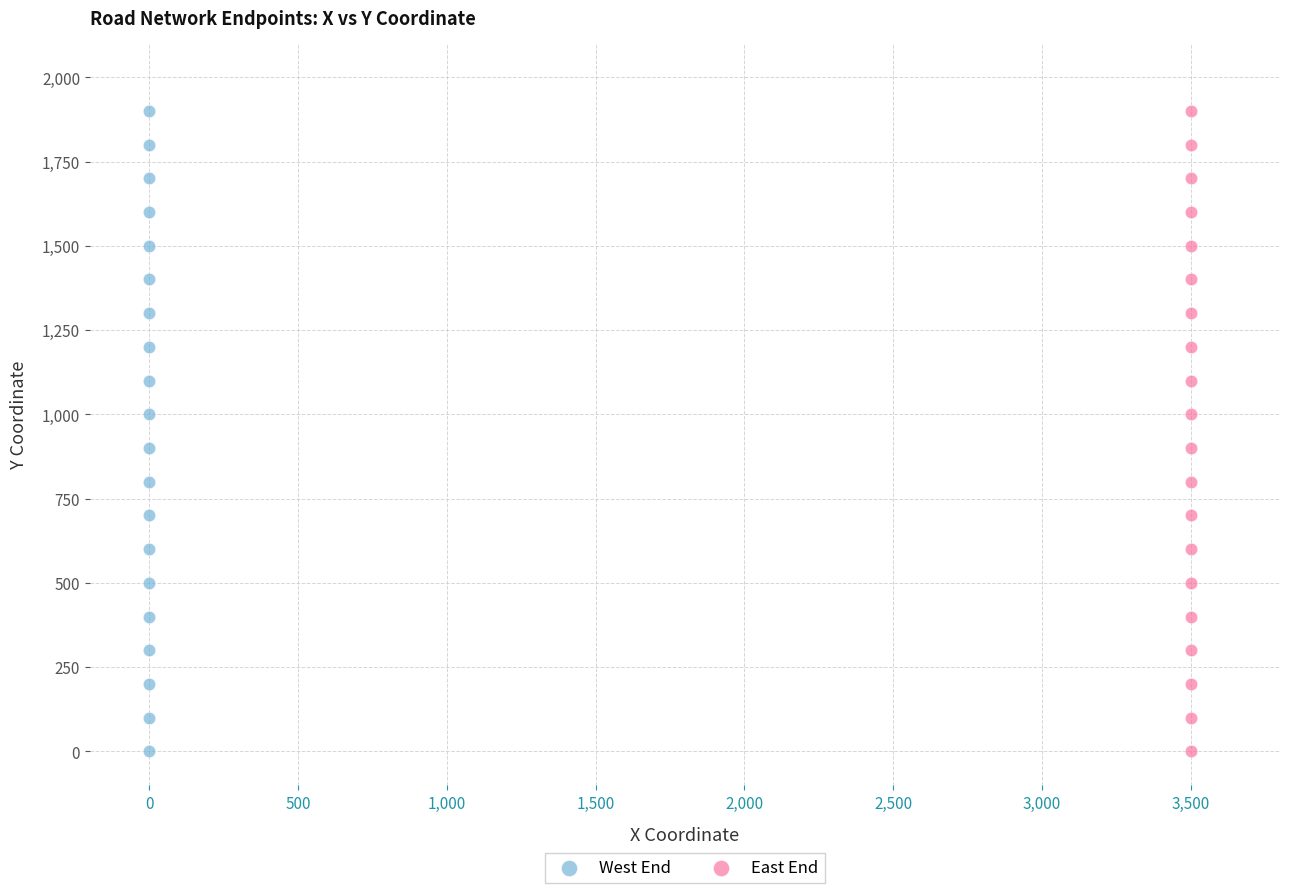

What are all the series names shown in the legend?

West End, East End